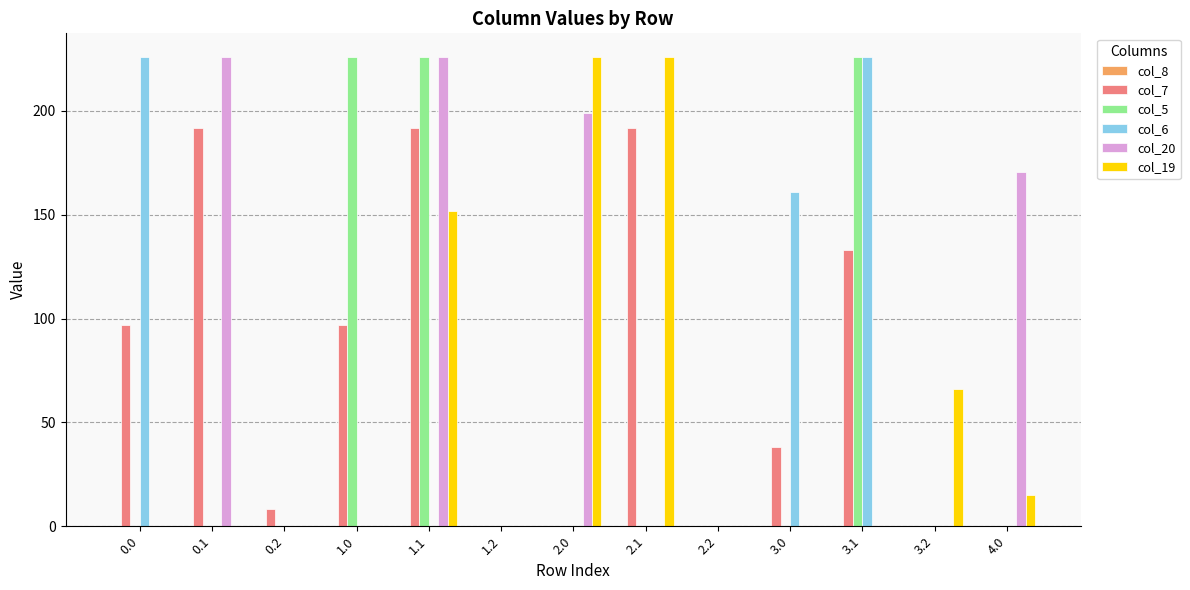

Are the bars horizontal?

No